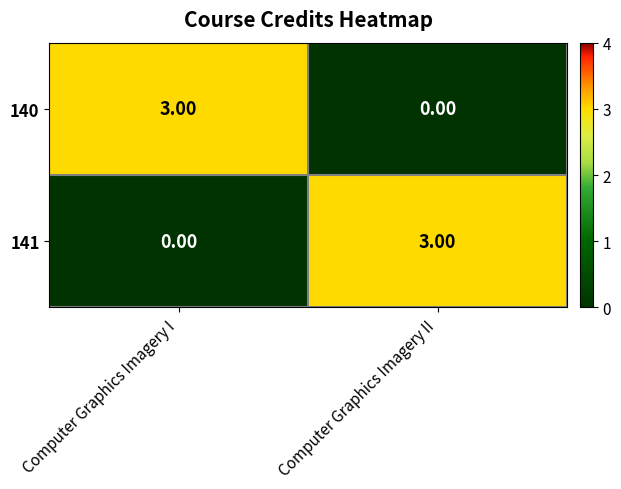

What is the difference between the highest and lowest values at Computer Graphics Imagery II?

3